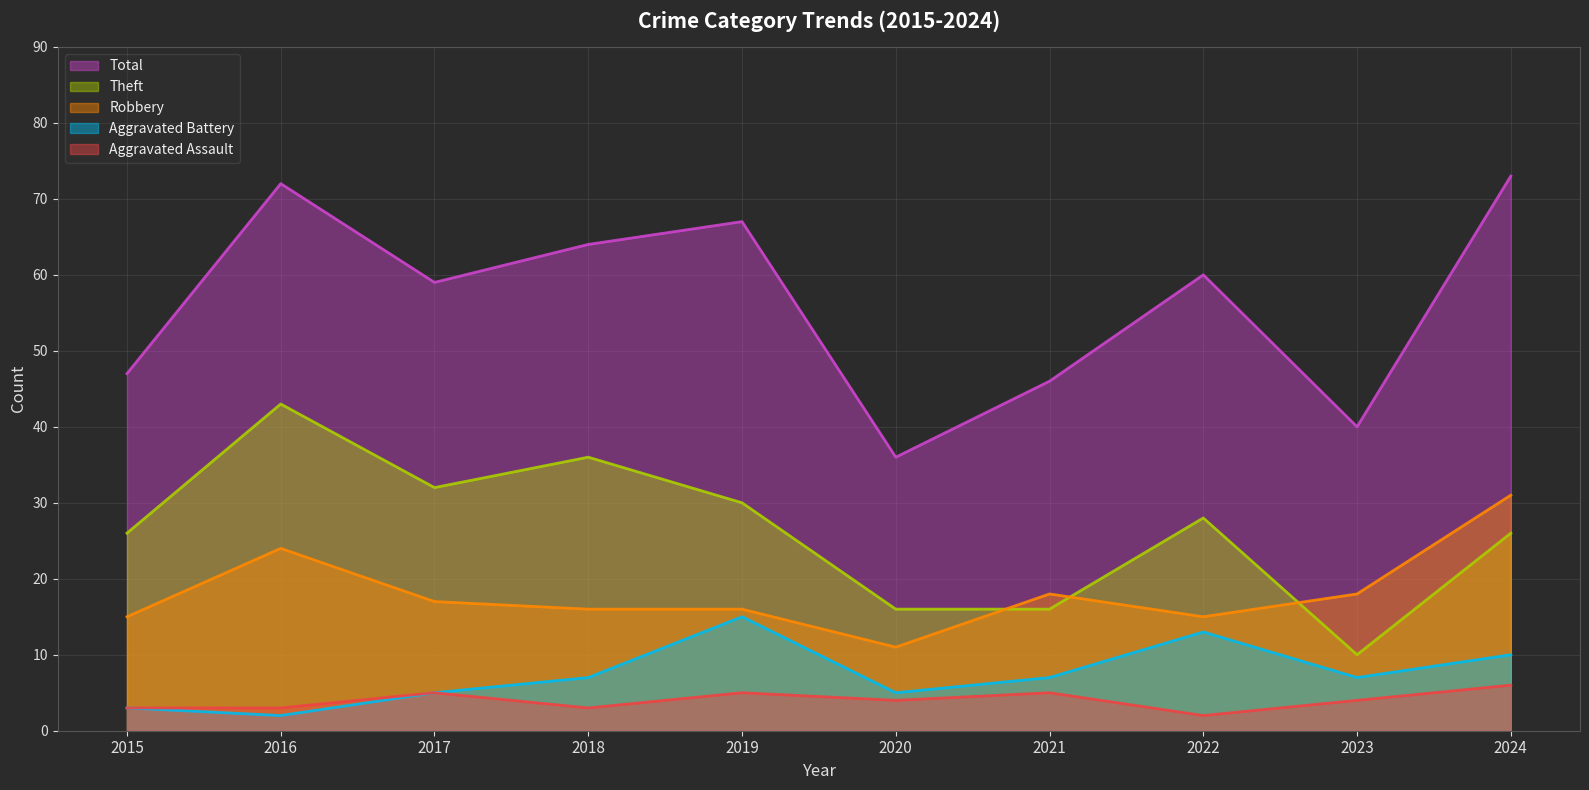

True or false: Total and Robbery cross at least once.

False